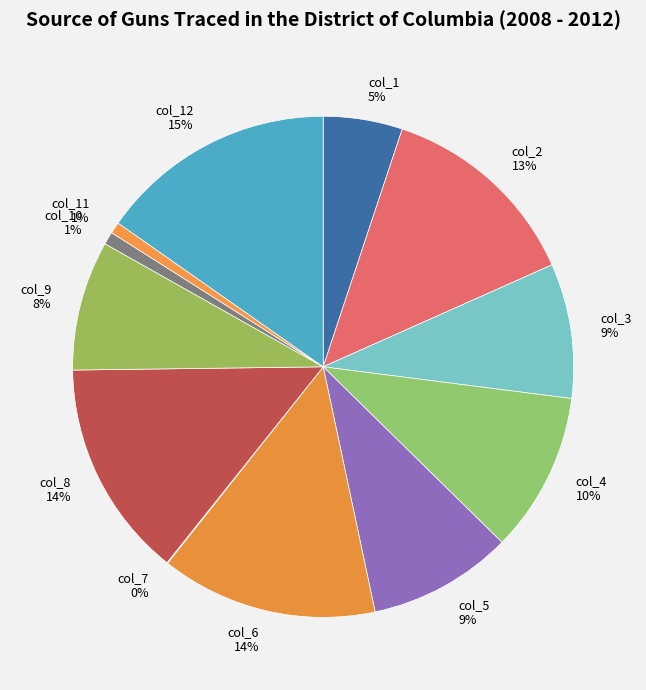

To the nearest percent, what is the difference between the largest and smallest slice percentages?

15%